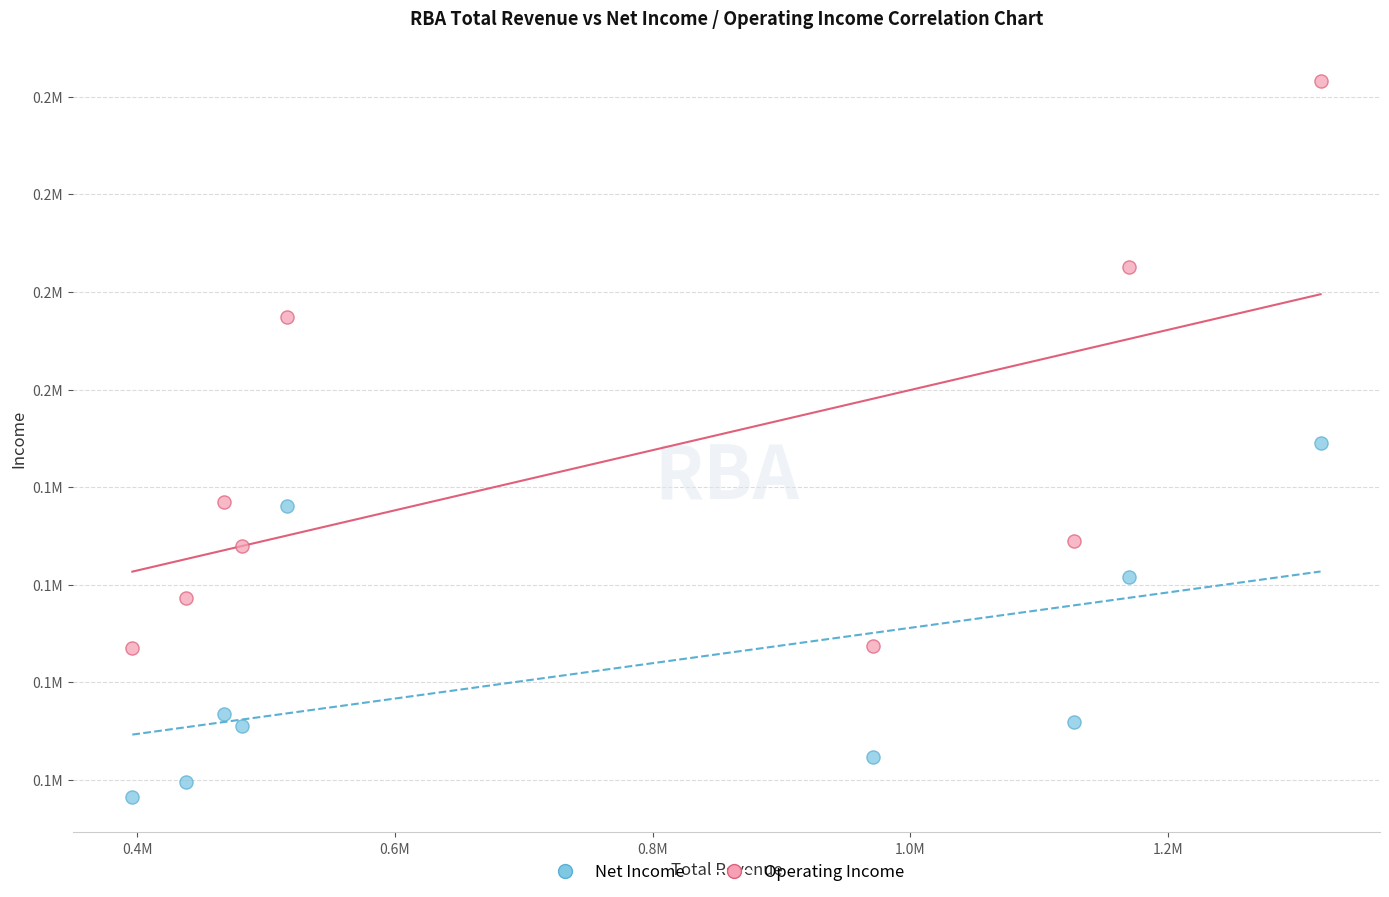

What are all the series names shown in the legend?

Net Income, Operating Income